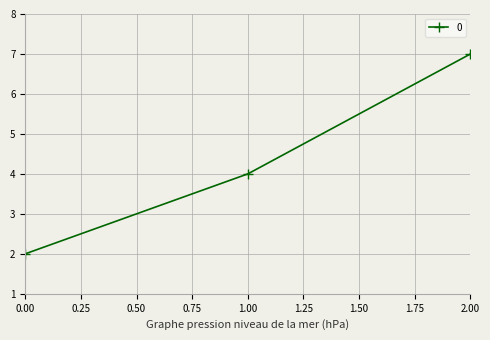

What is the minimum value shown in the chart?

2